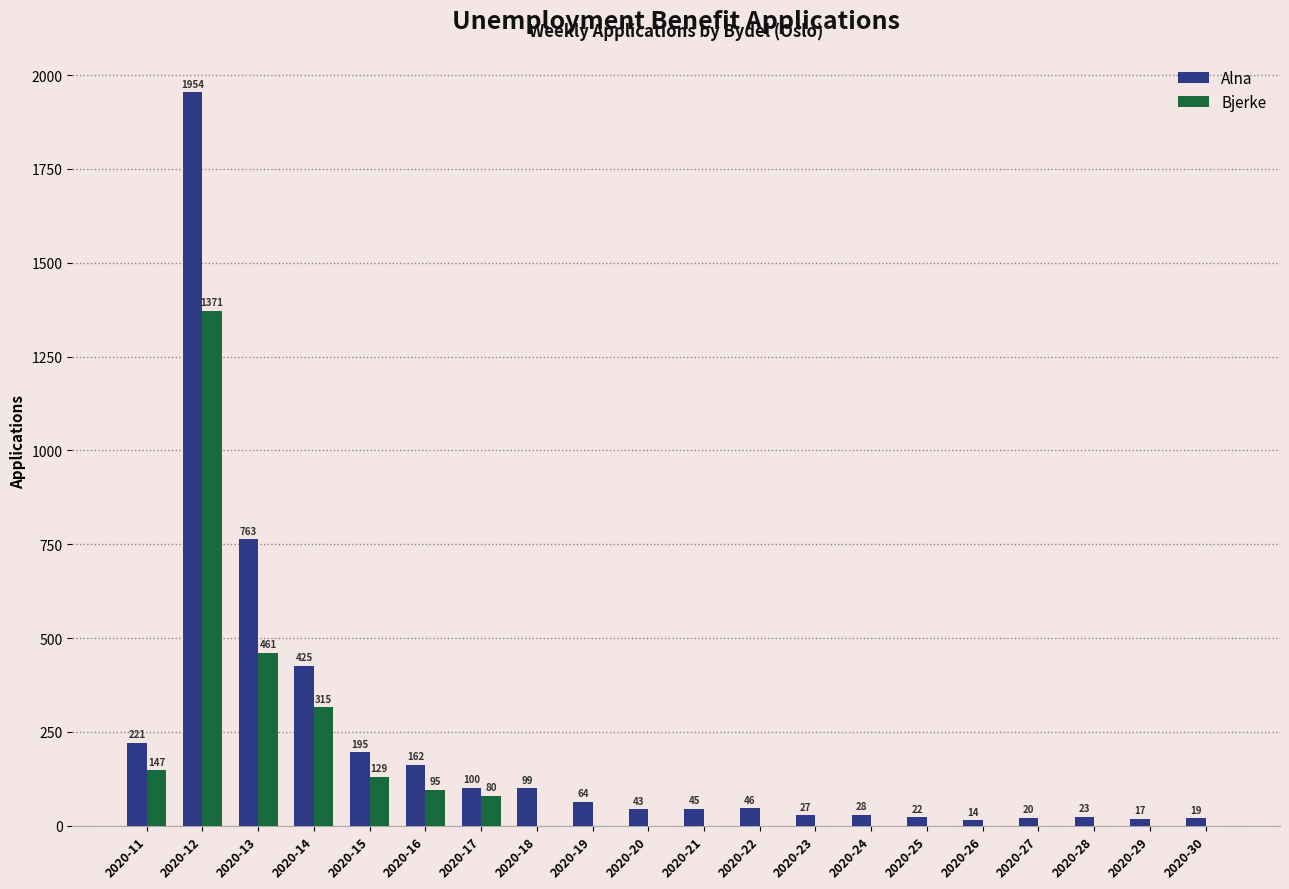

Between 2020-17 and 2020-26, which series saw the biggest shift?

Alna